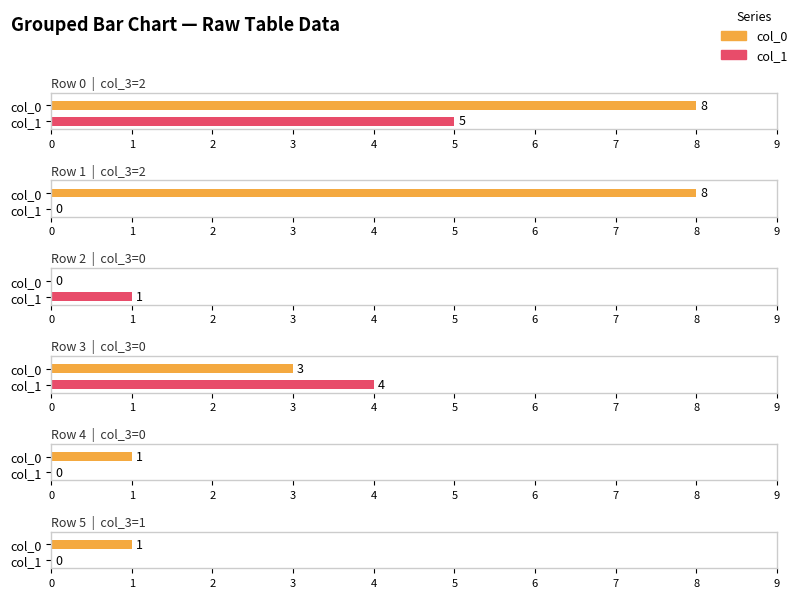

At which label does col_0 first exceed 3?

2